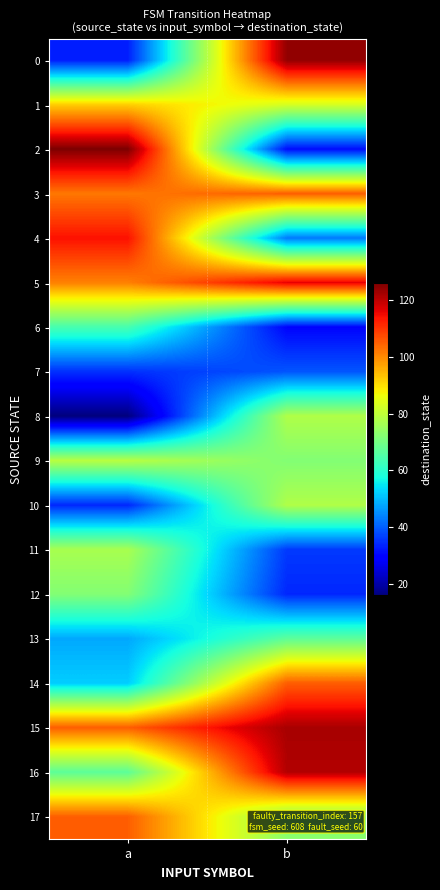

Which label corresponds to the smallest value in the chart?

a